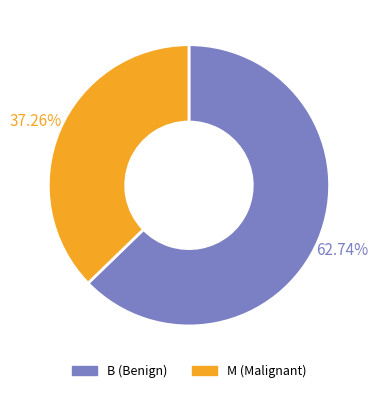

To the nearest percent, what is the average slice percentage?

50%